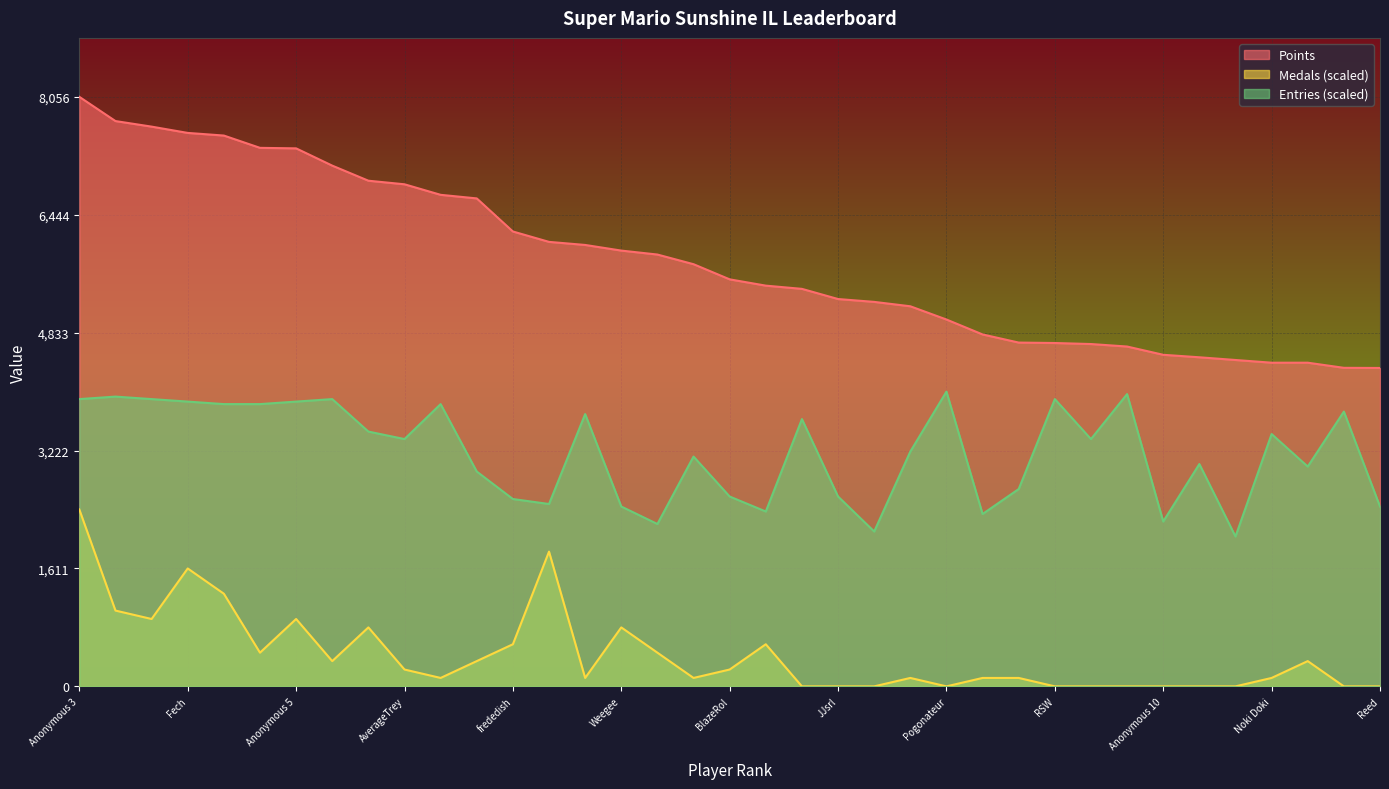

Rank the series at Fech from highest to lowest value.

Points, Entries (scaled), Medals (scaled)